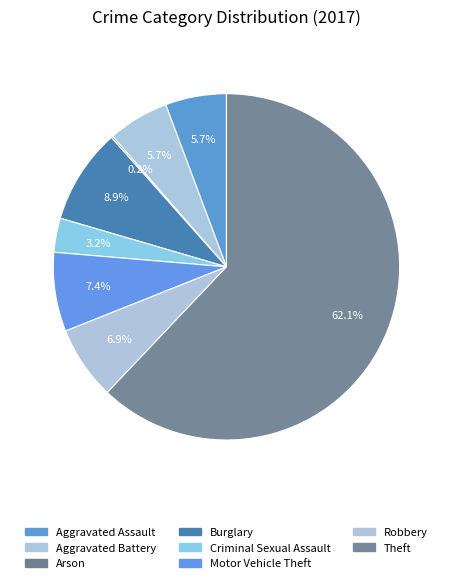

Which slice represents more than half of the pie?

Theft